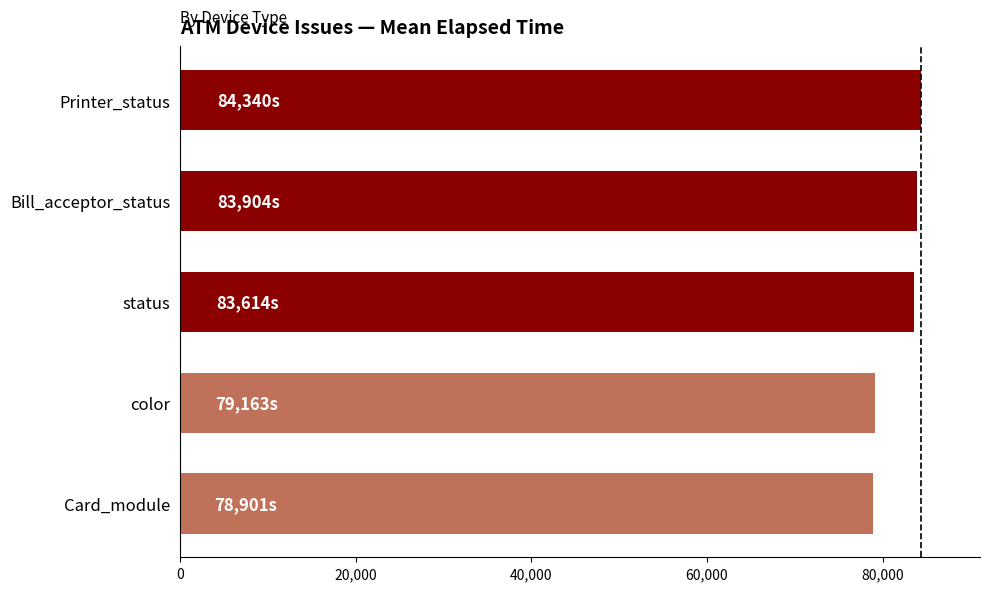

What is the average value?

81984.7